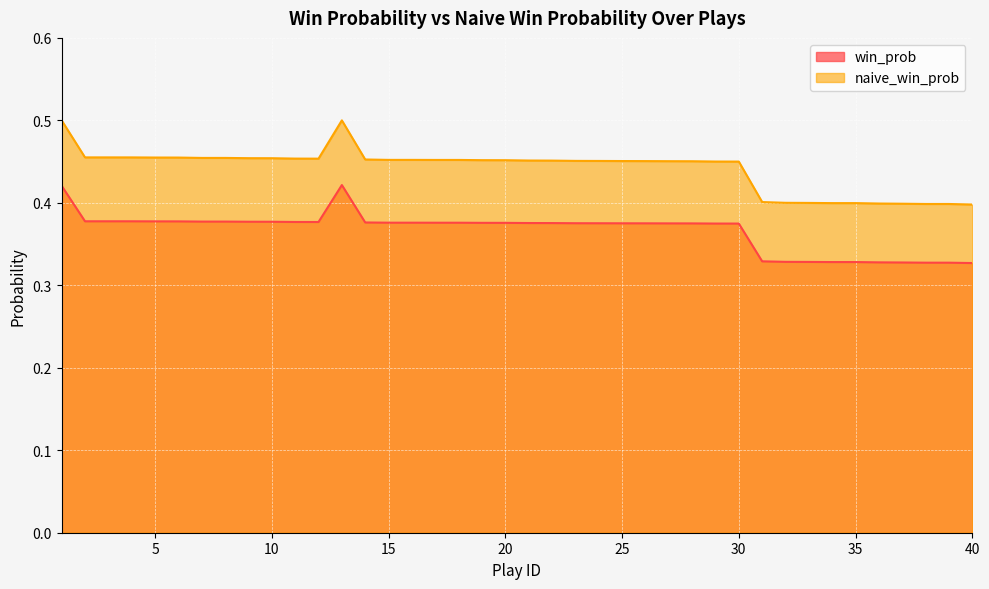

What is the difference between the second highest and minimum values in the naive_win_prob series?

0.1